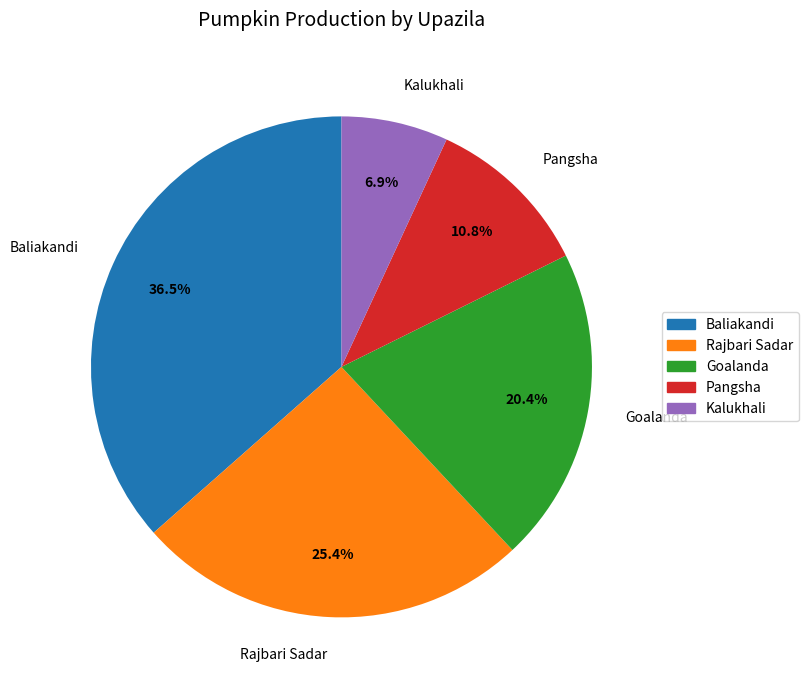

Is it true that Rajbari Sadar is 25% of the pie?

True